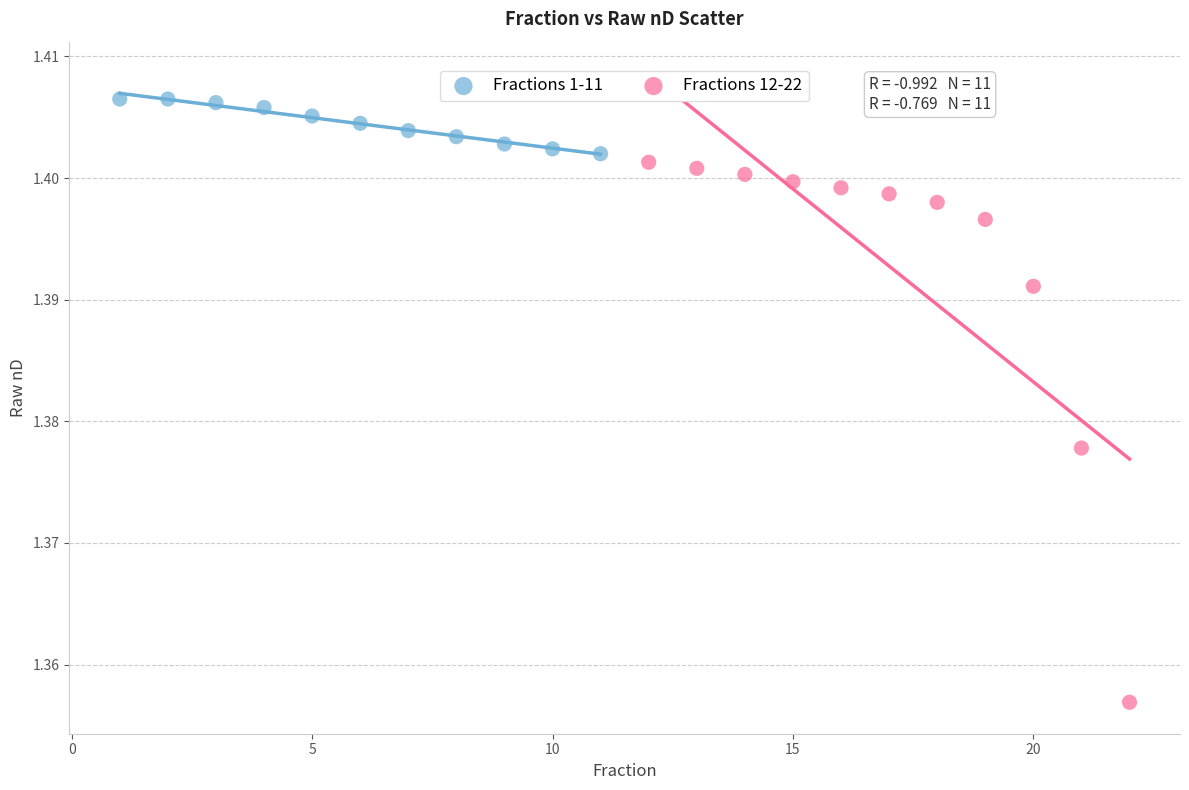

Which series contains the lowest Y value?

Fractions 12-22